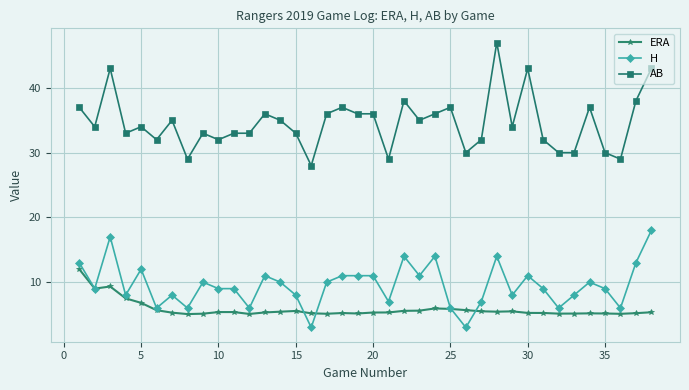

What are all the series names shown in the legend?

ERA, H, AB